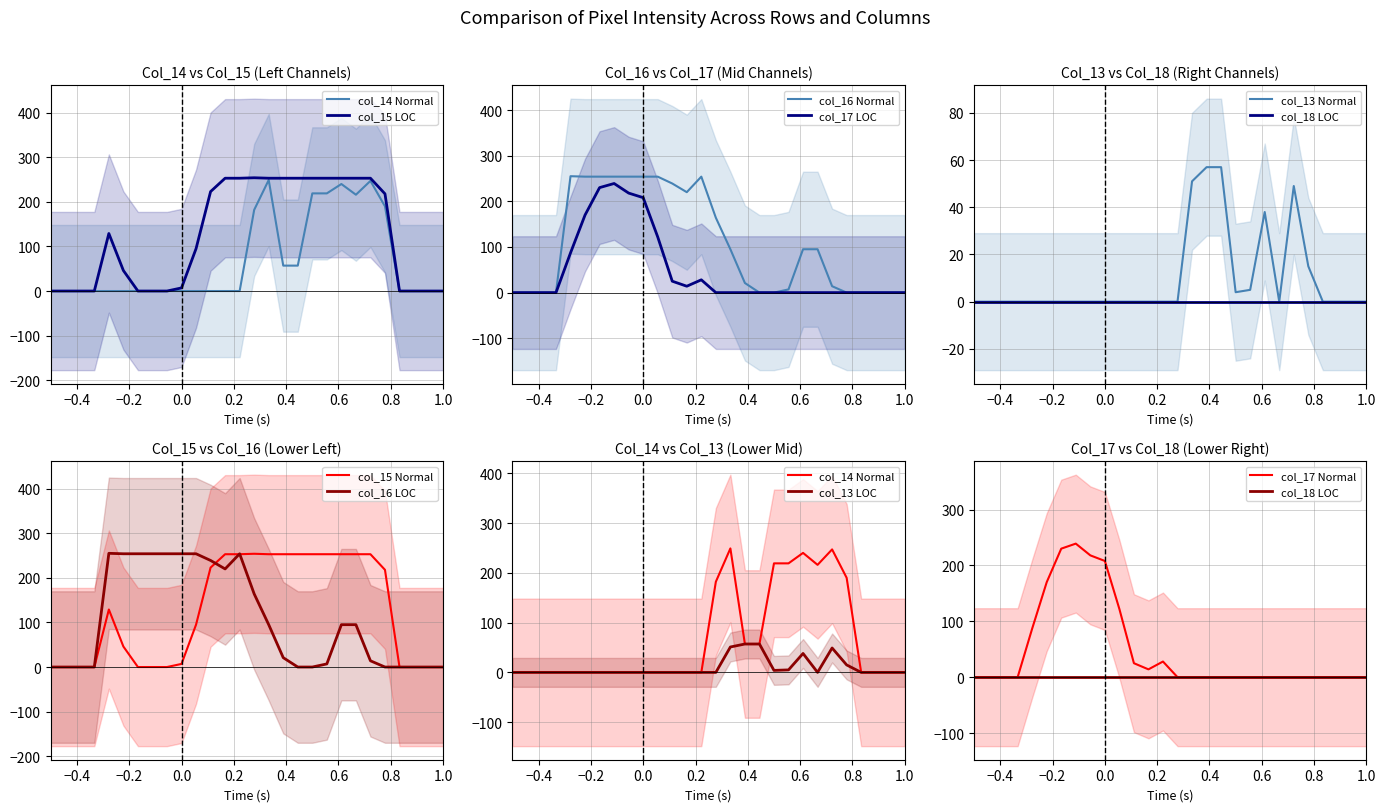

Which series has the largest total across all categories?

col_15